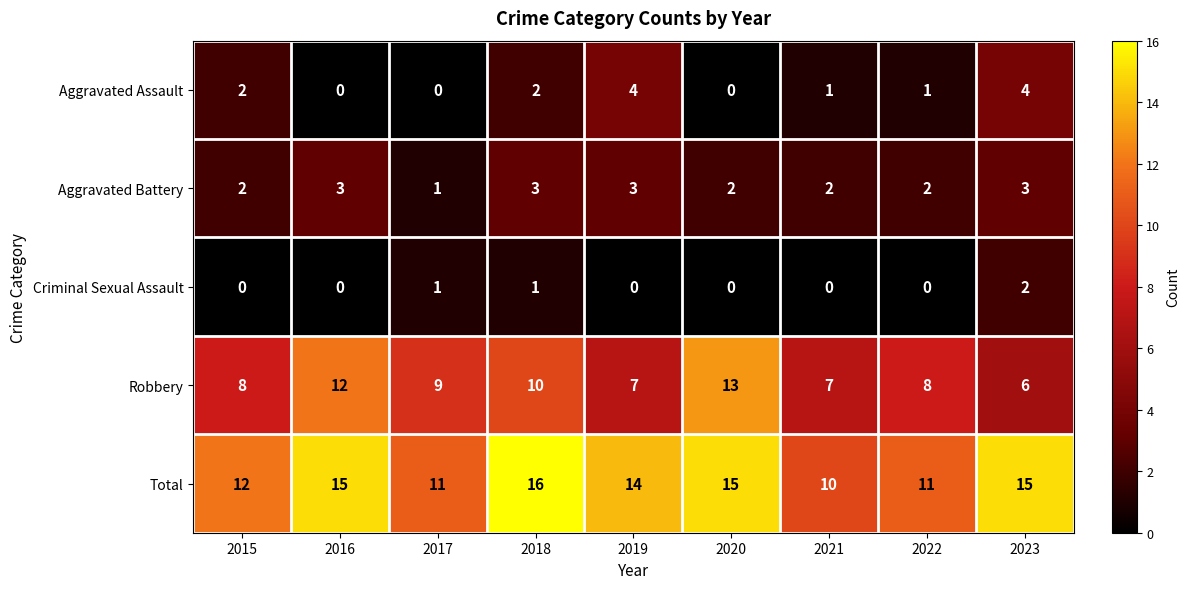

Which series has the largest total across all categories?

Total